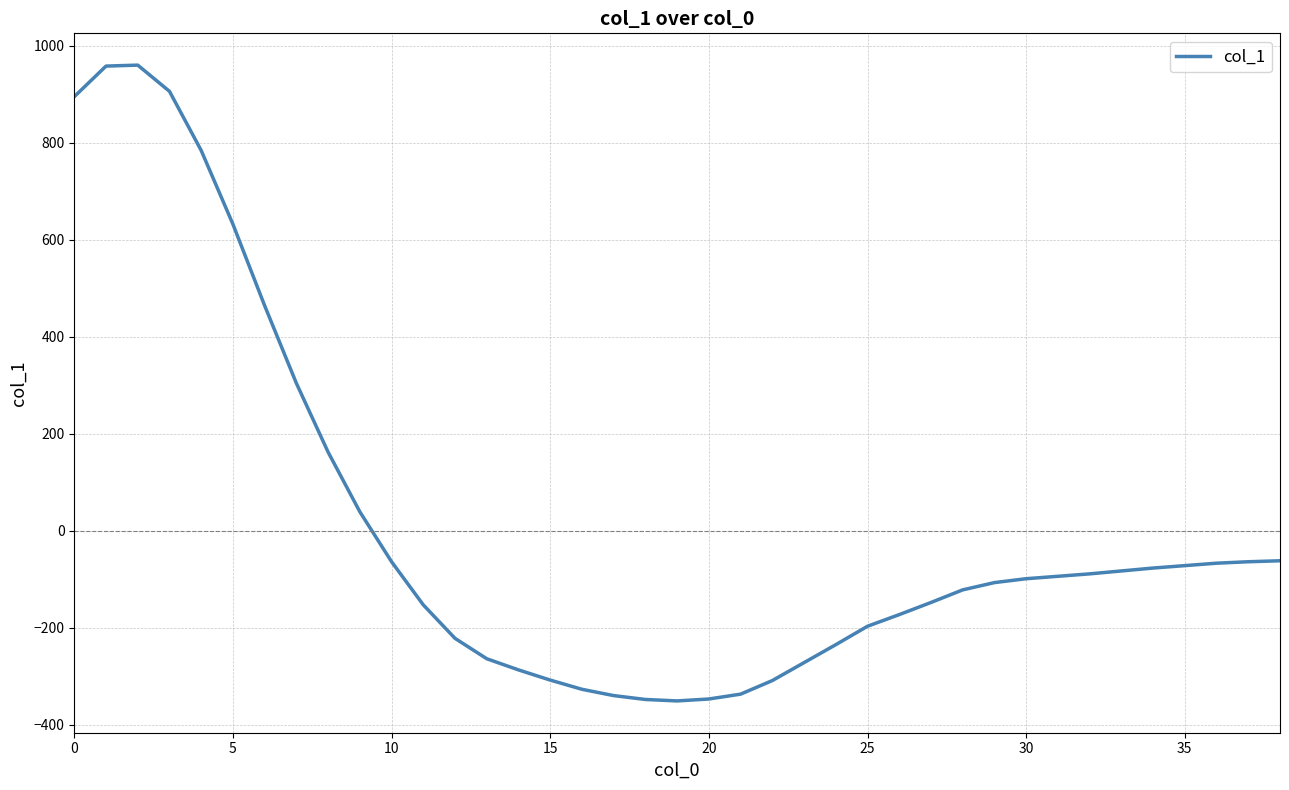

What is the smallest value displayed?

-351